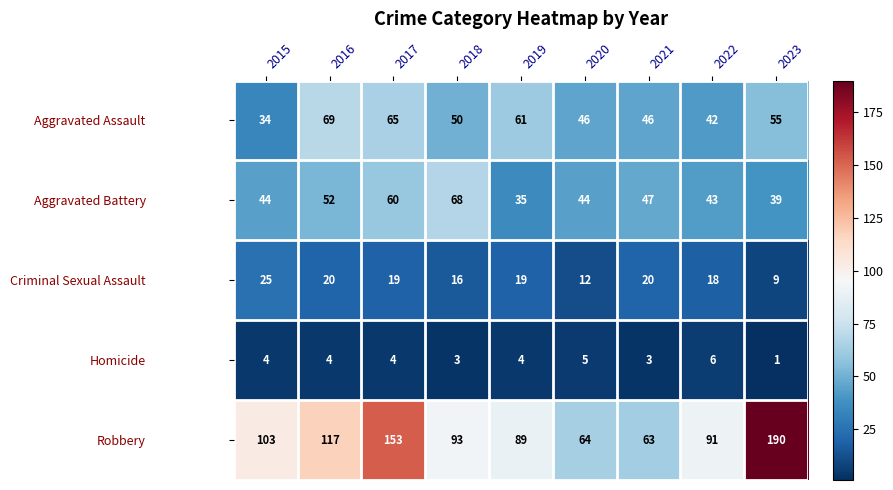

How many data points does each series have?

9